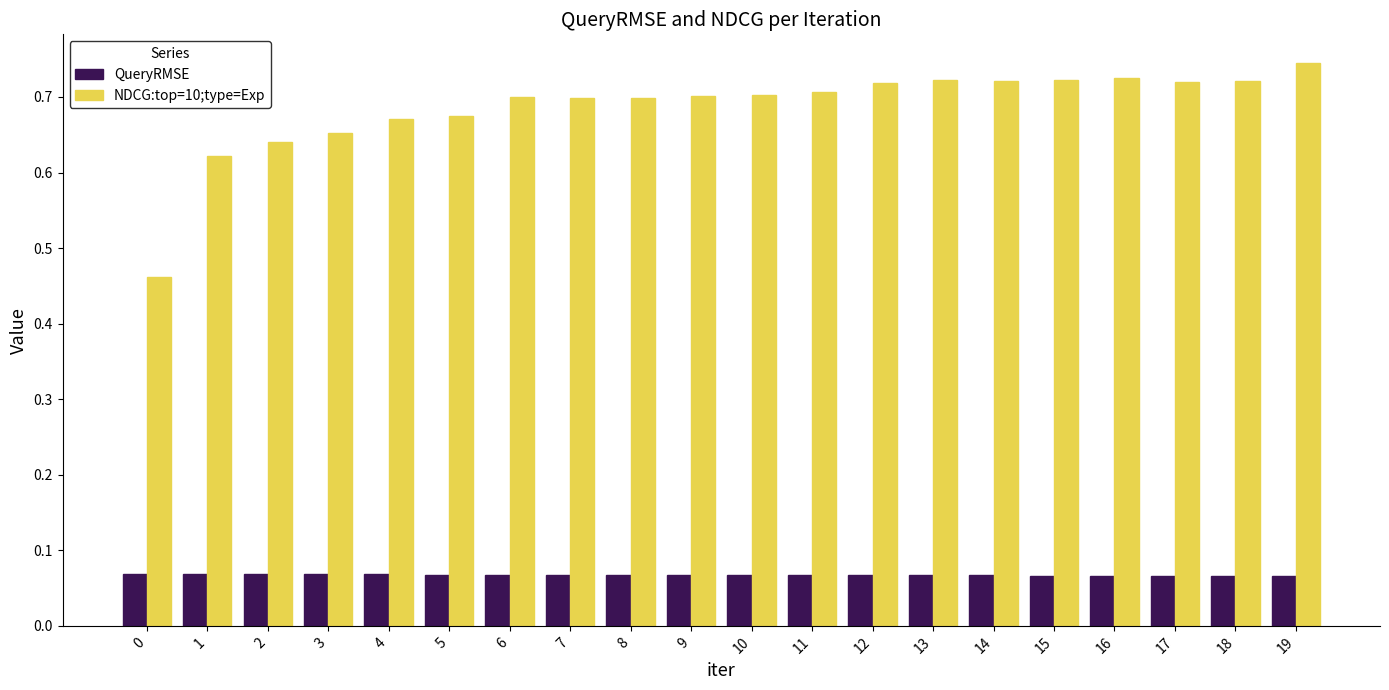

How many QueryRMSE values are between 0 and 1?

20